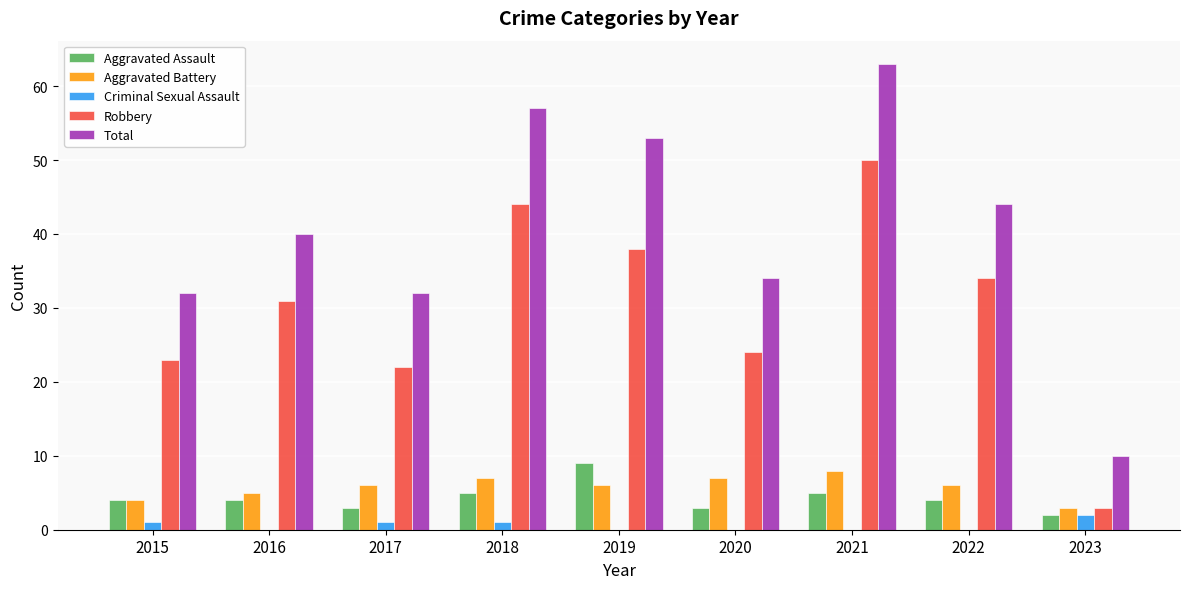

Read the Robbery value at 2022.

34